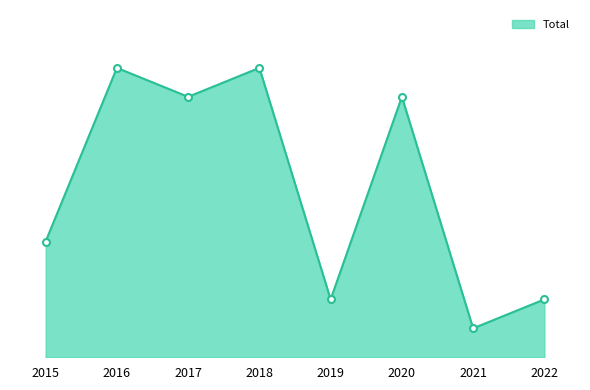

True or false: there are more than 2 points higher than both neighbors.

True